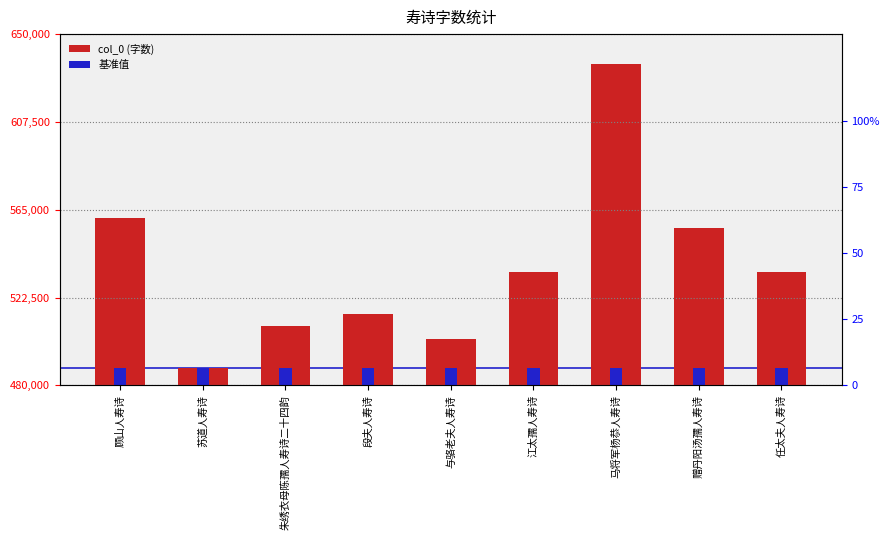

What is the difference between the highest and lowest values at 江太孺人寿诗?

46292